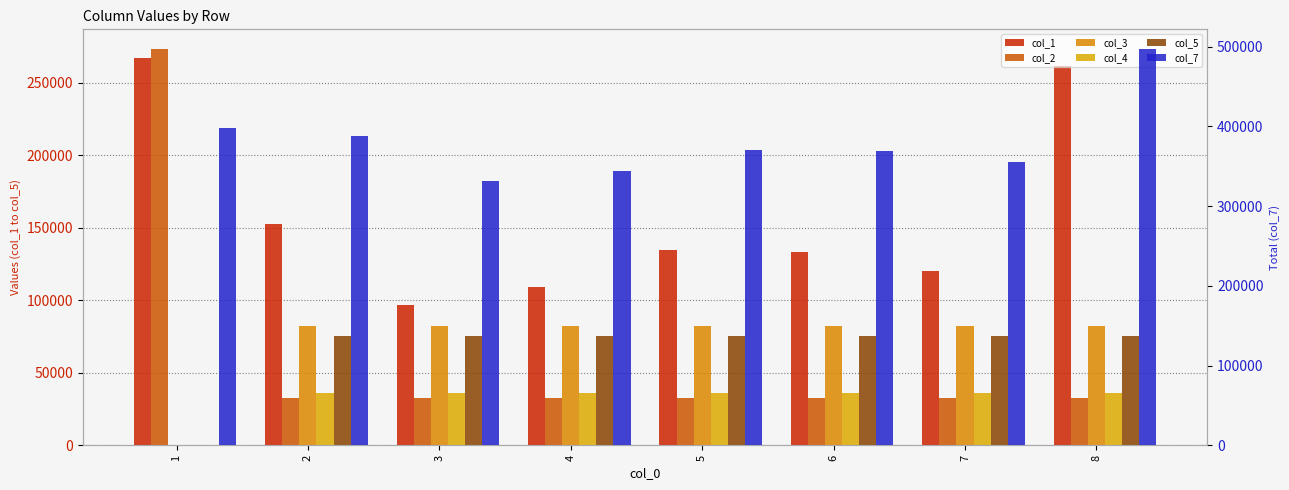

Is it true that col_1 equals 71257.5 at 6?

False